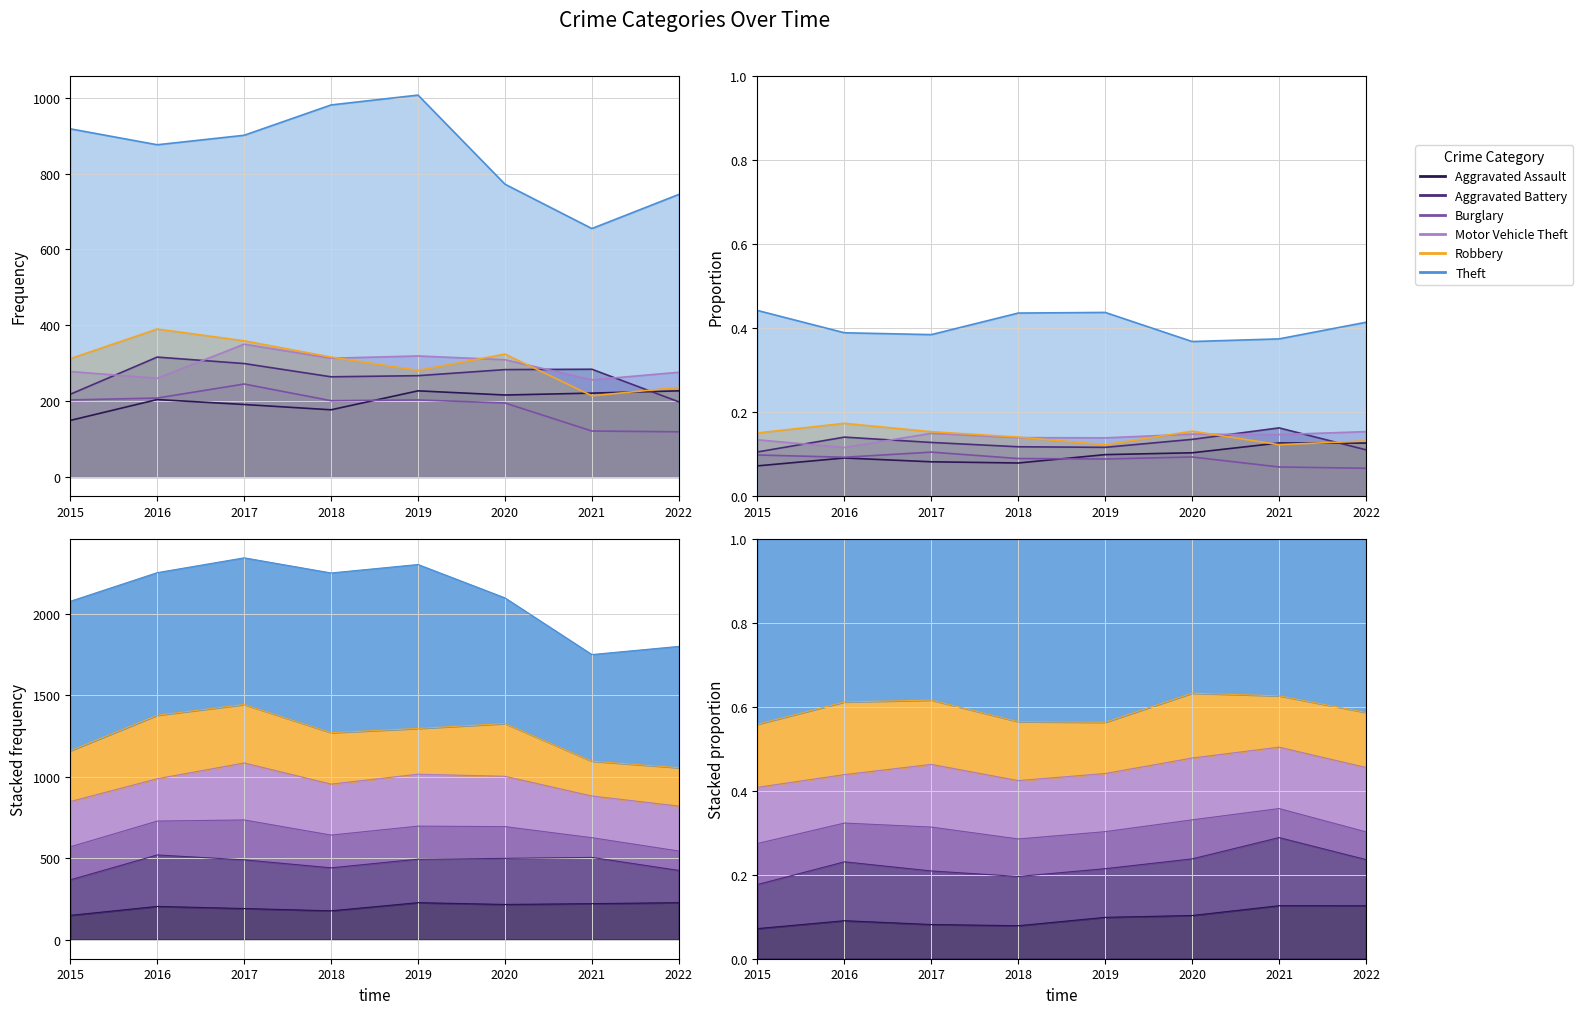

Reading left to right, transcribe all the data shown in this chart.

Aggravated Assault: 149	204	191	177	227	216	221	227
Aggravated Battery: 218	316	299	264	267	283	284	198
Burglary: 203	208	245	201	203	195	121	119
Motor Vehicle Theft: 278	260	350	313	319	309	256	276
Robbery: 312	390	359	316	281	324	214	236
Theft: 918	876	901	981	1007	772	655	745